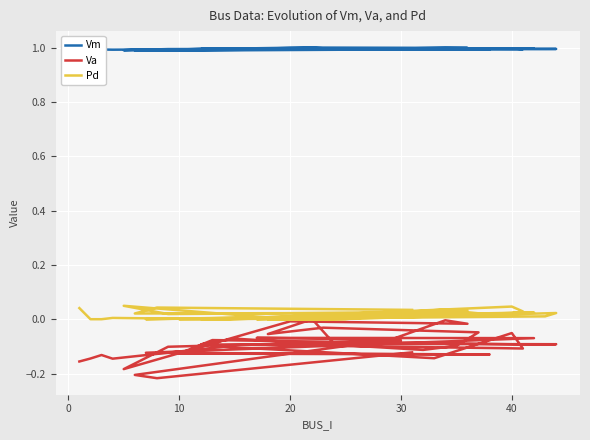

Is this an area chart (filled region under the line)?

No